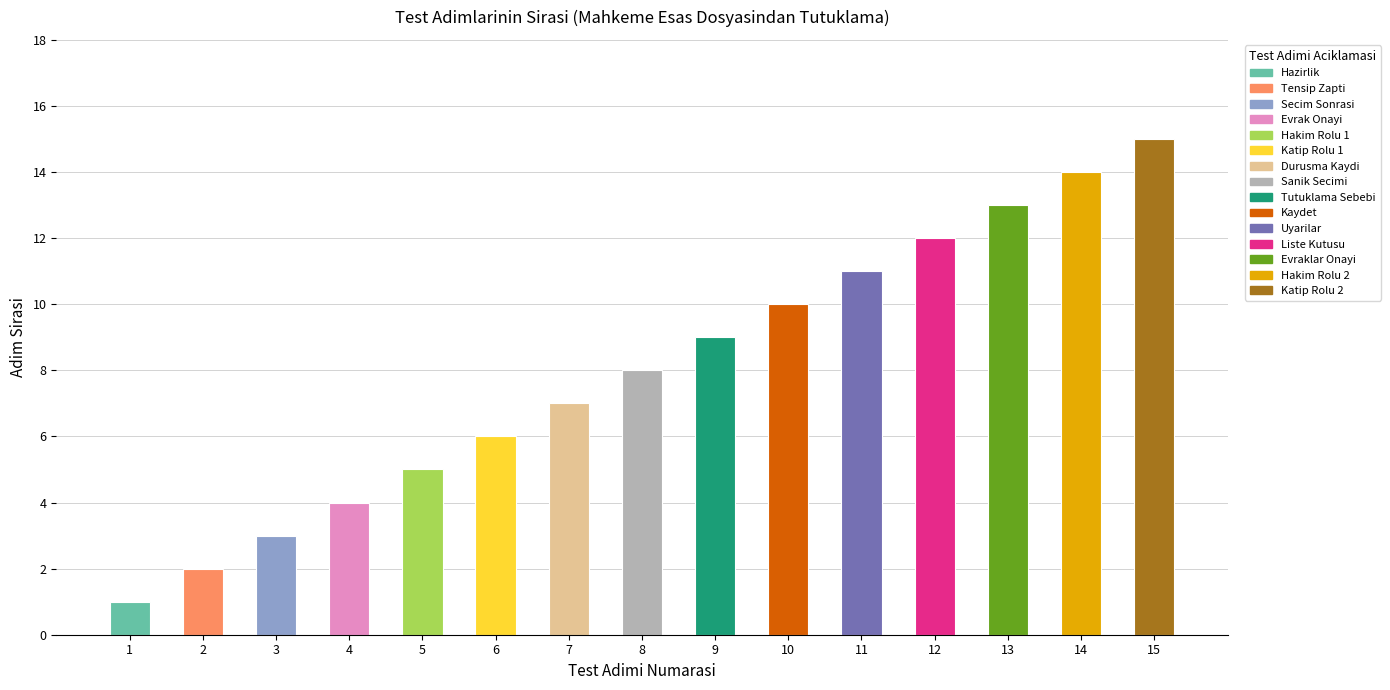

True or false: the data shows 6 at 13.

False